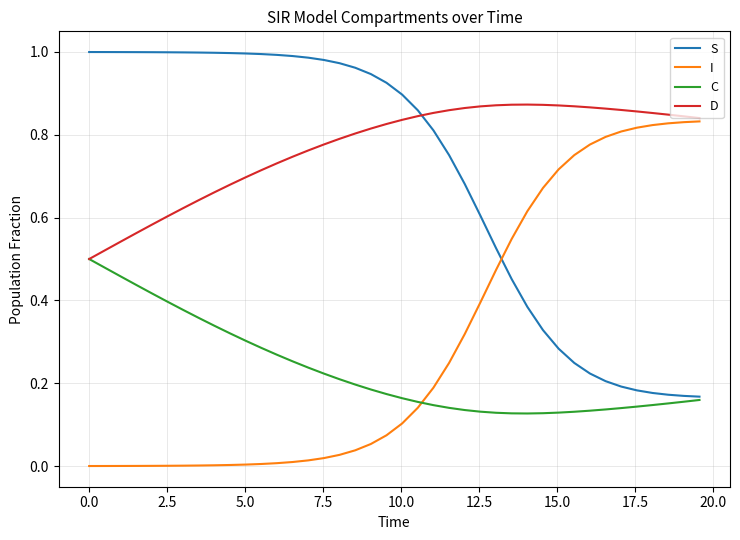

Which series has the largest total across all categories?

D